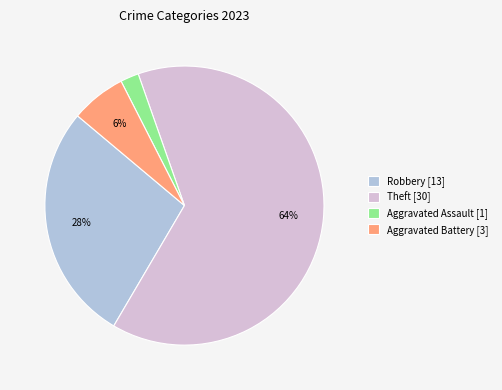

Do Theft [30] and Robbery [13] together represent more than half of the pie?

Yes